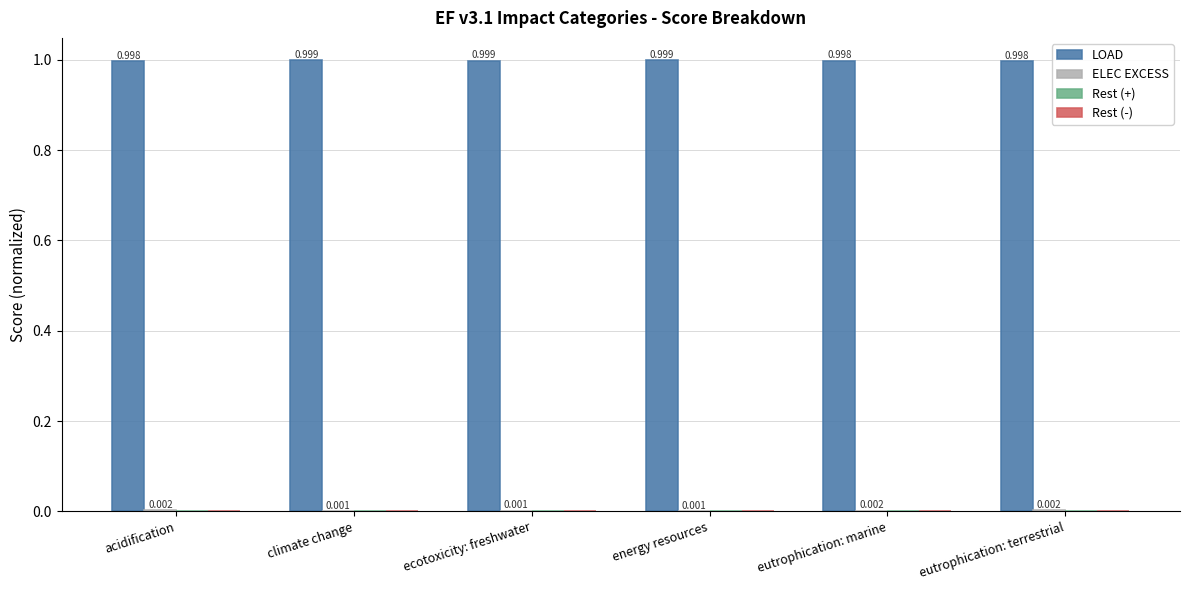

How many data points does each series have?

6